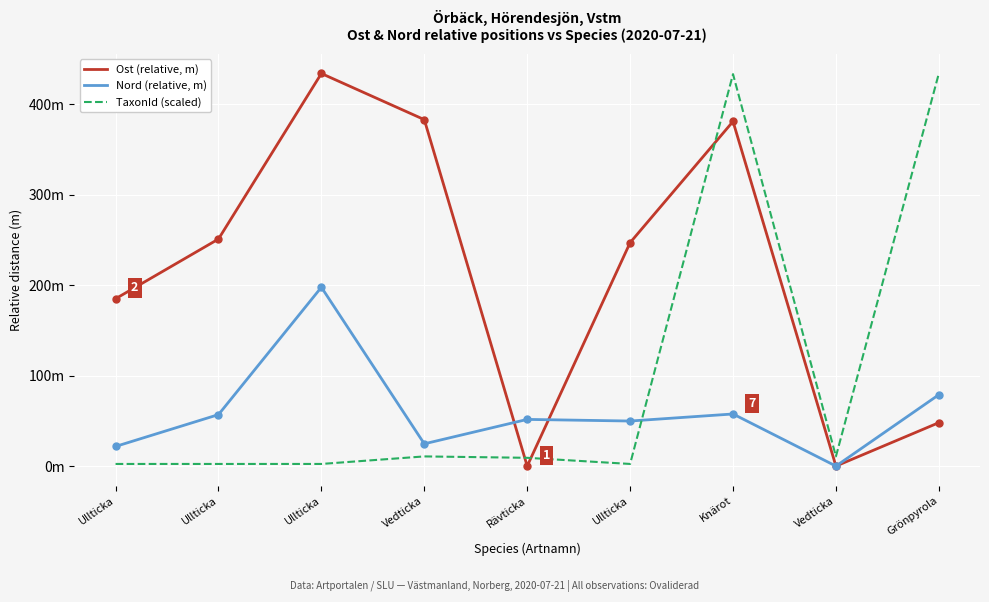

Is this an area chart (filled region under the line)?

No